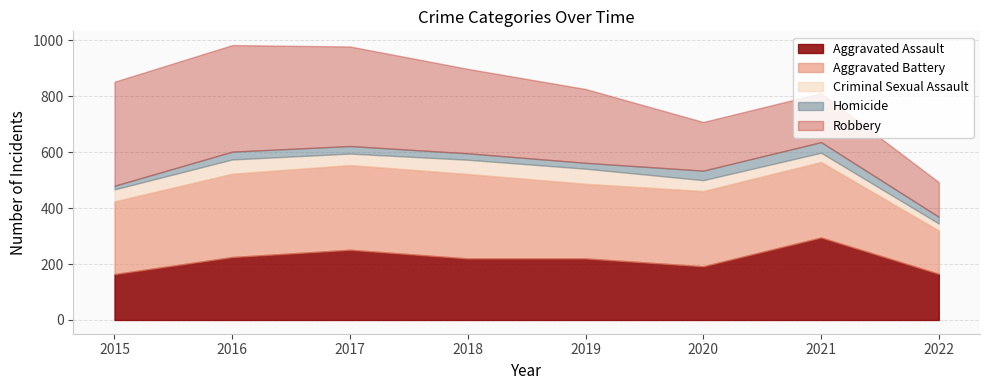

The value of Aggravated Assault at 2021 is 400. True or false?

False